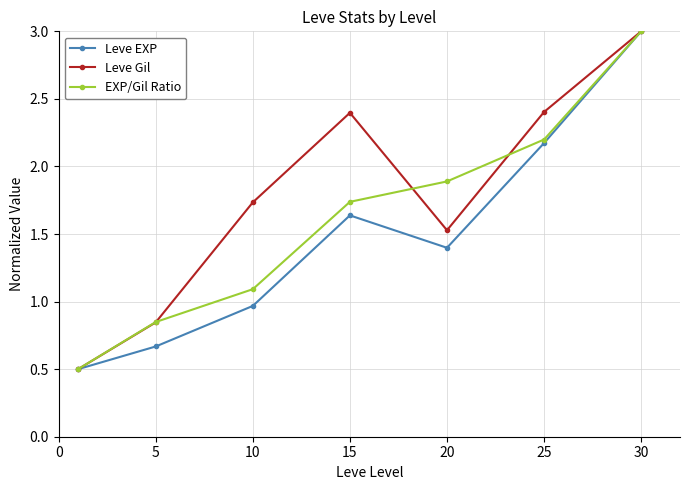

In Leve Gil, how many points are lower than both neighbors (excluding endpoints)?

1